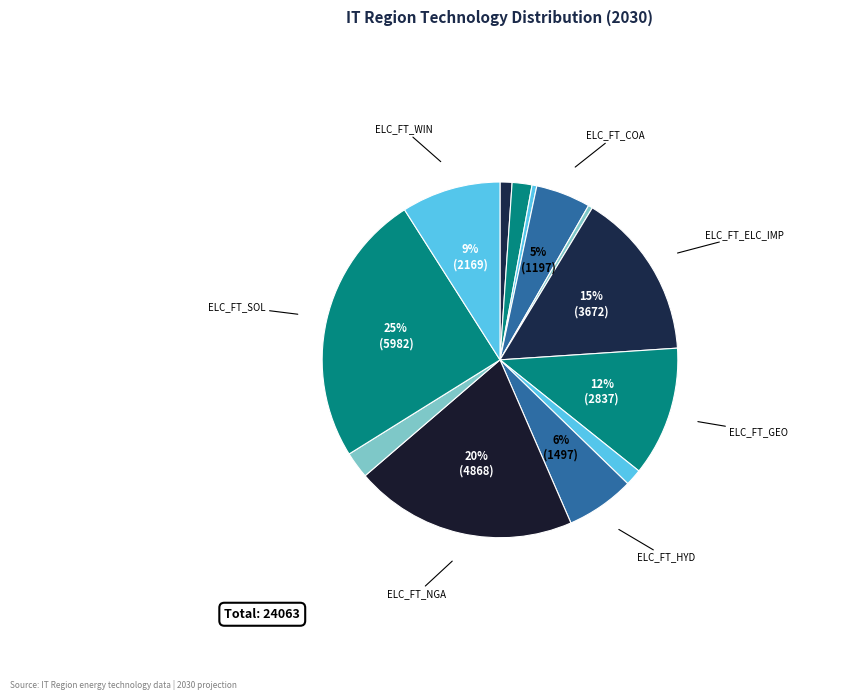

How many segments does this pie chart have?

13